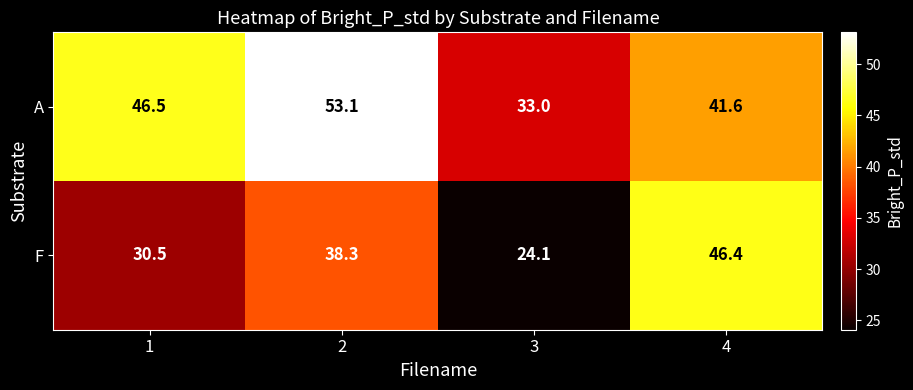

Where is A nearest to the value 43?

4